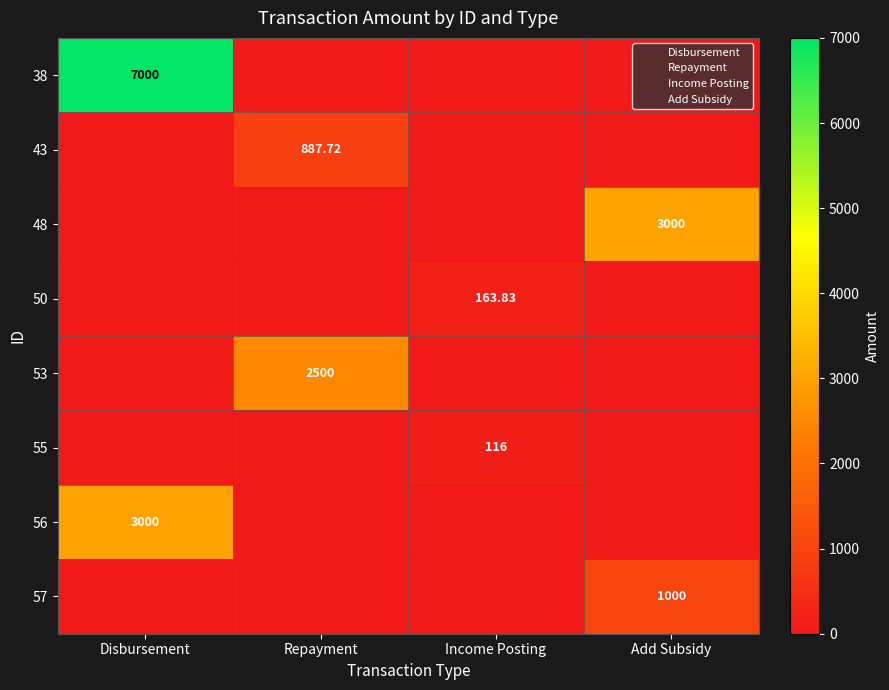

The 43 series shows 615.2 at Income Posting. True or false?

False